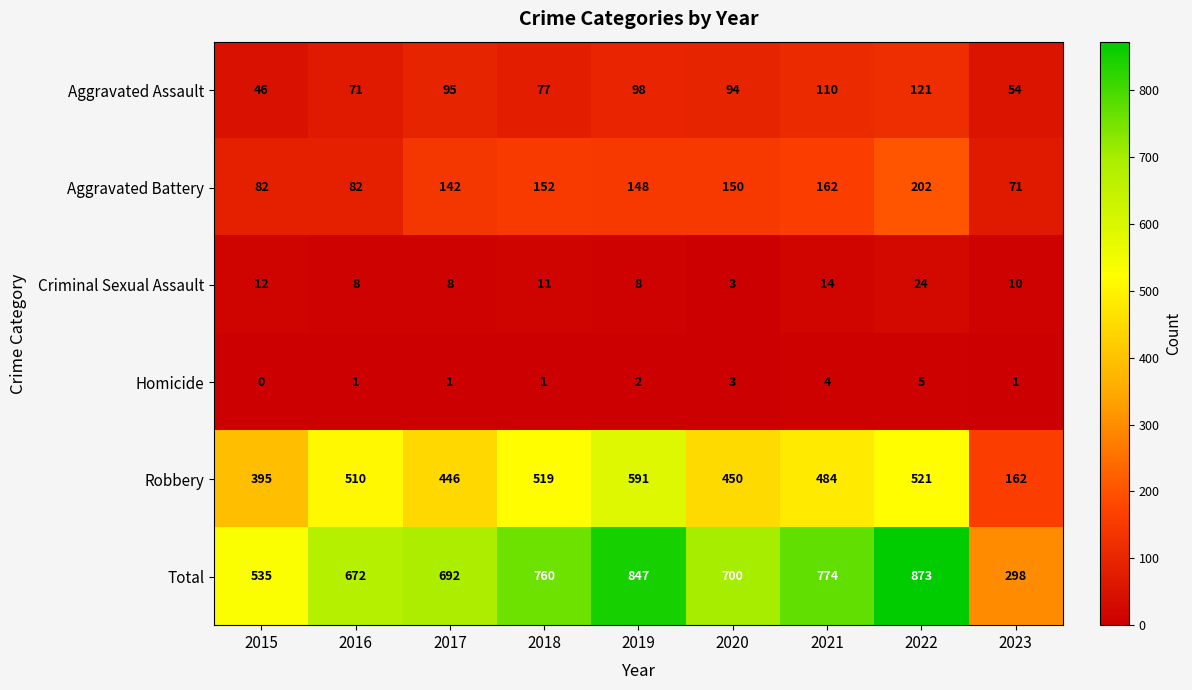

What is the total value across all series at 2019?

1694